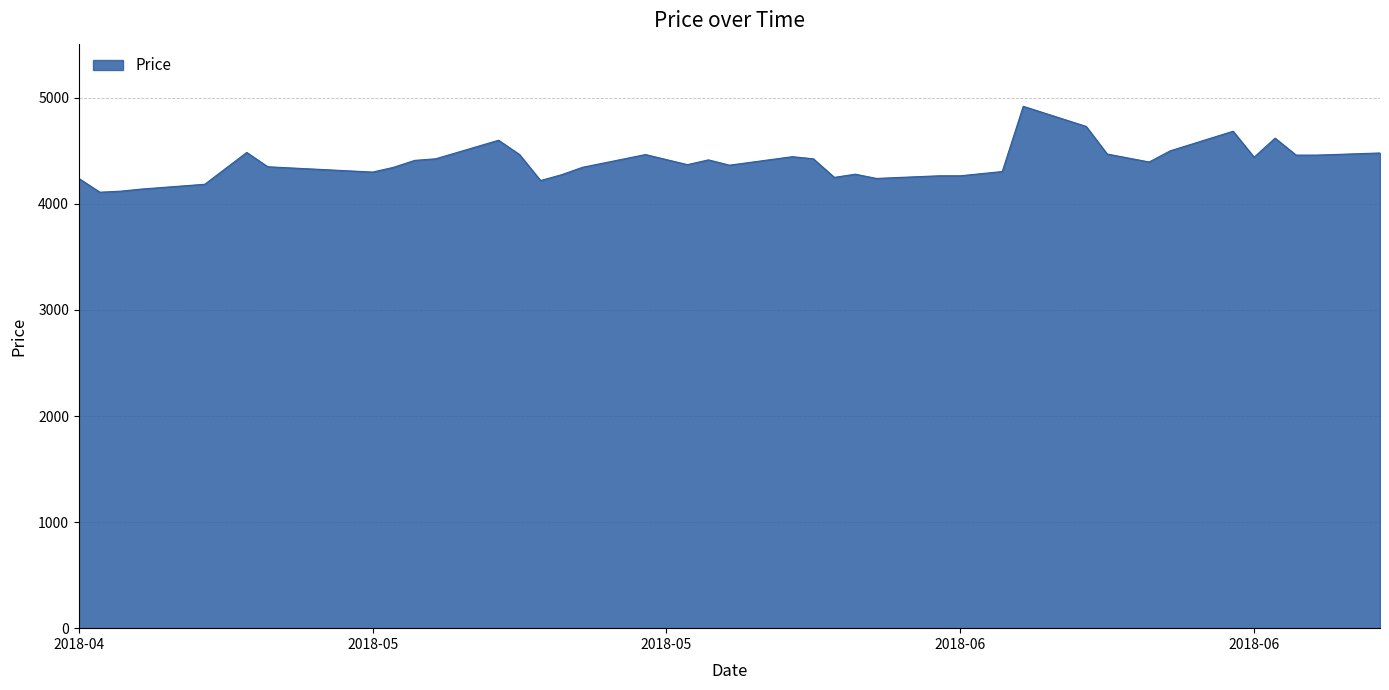

What is the difference between the maximum and minimum values?

810